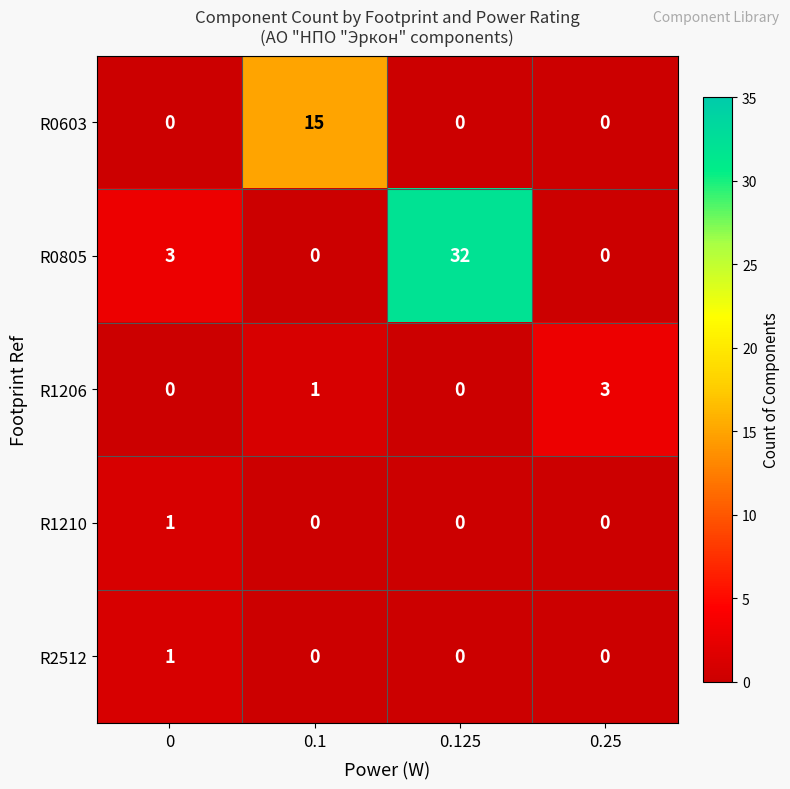

True or false: R0603 has a value of 5 at 0.

False